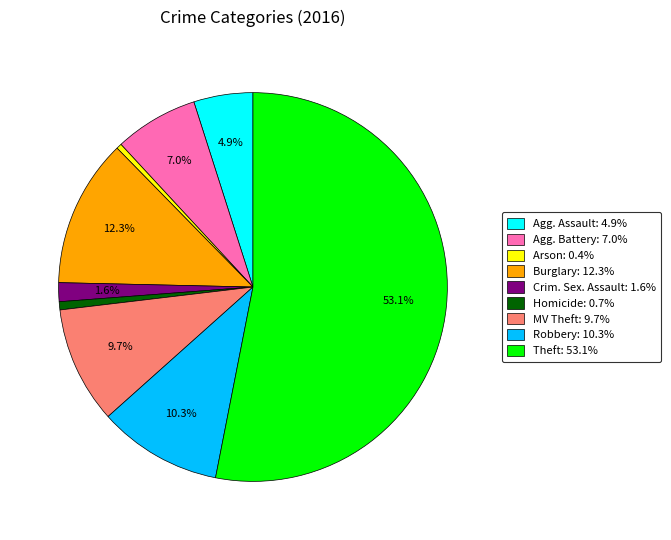

Is there a majority slice in this chart?

Yes